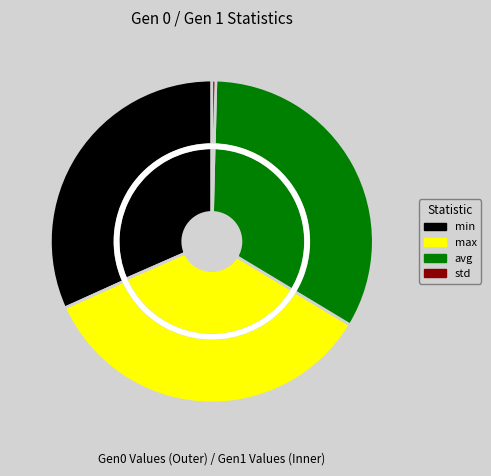

What is the total percentage of gen 1 and gen 0?

100.0%